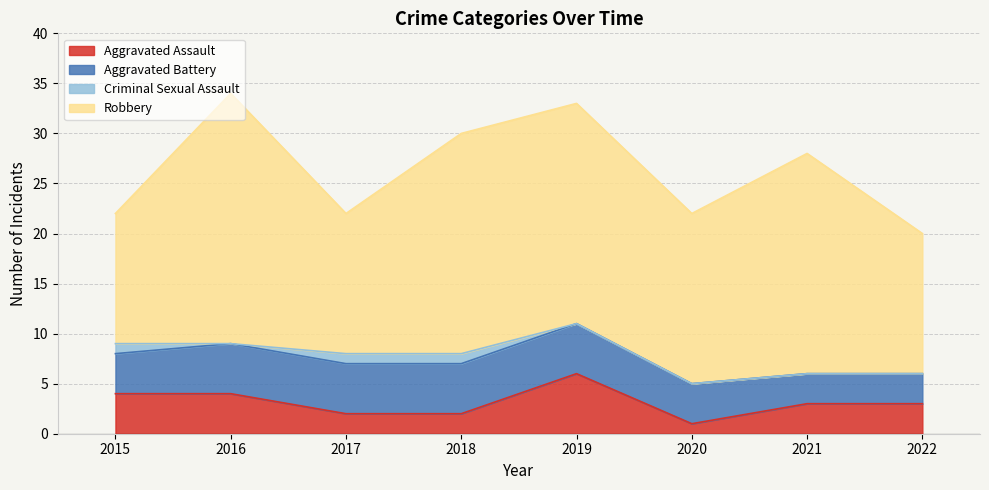

What is the total value across all series at 2021?

28